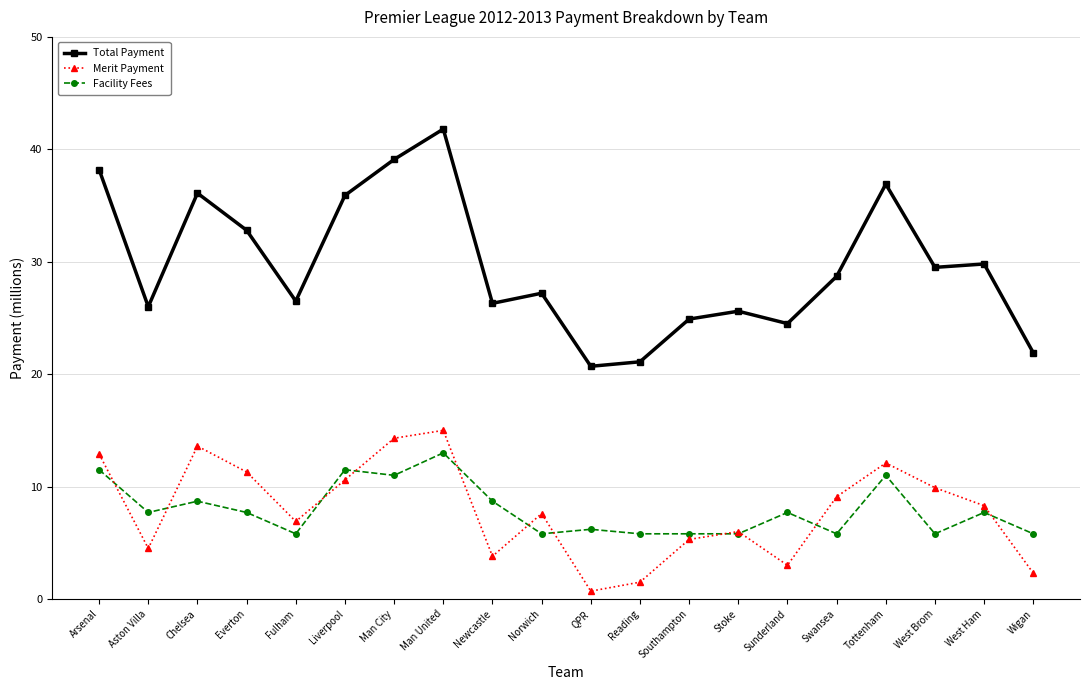

What is the value of the Facility Fees point at the 11th from the left?

6.2